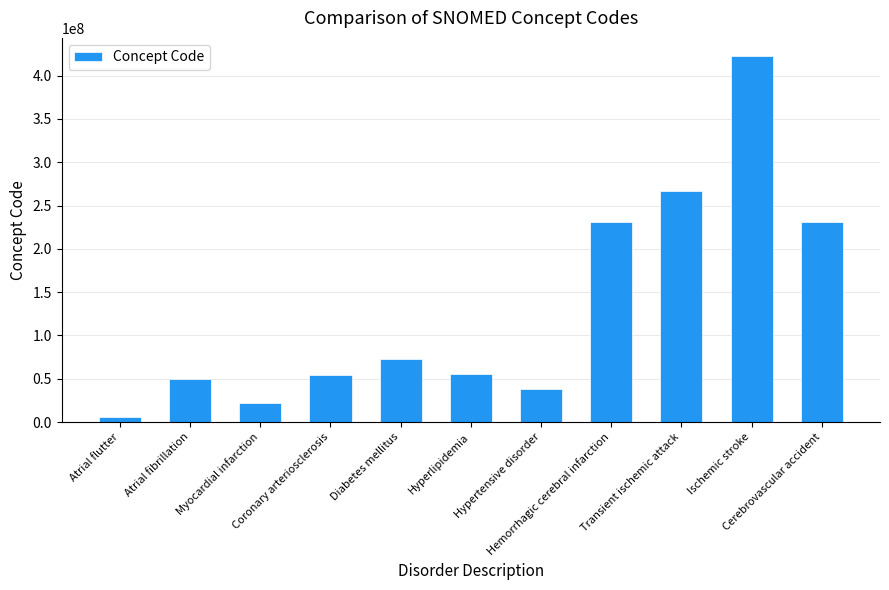

Count the number of data series in this chart.

1